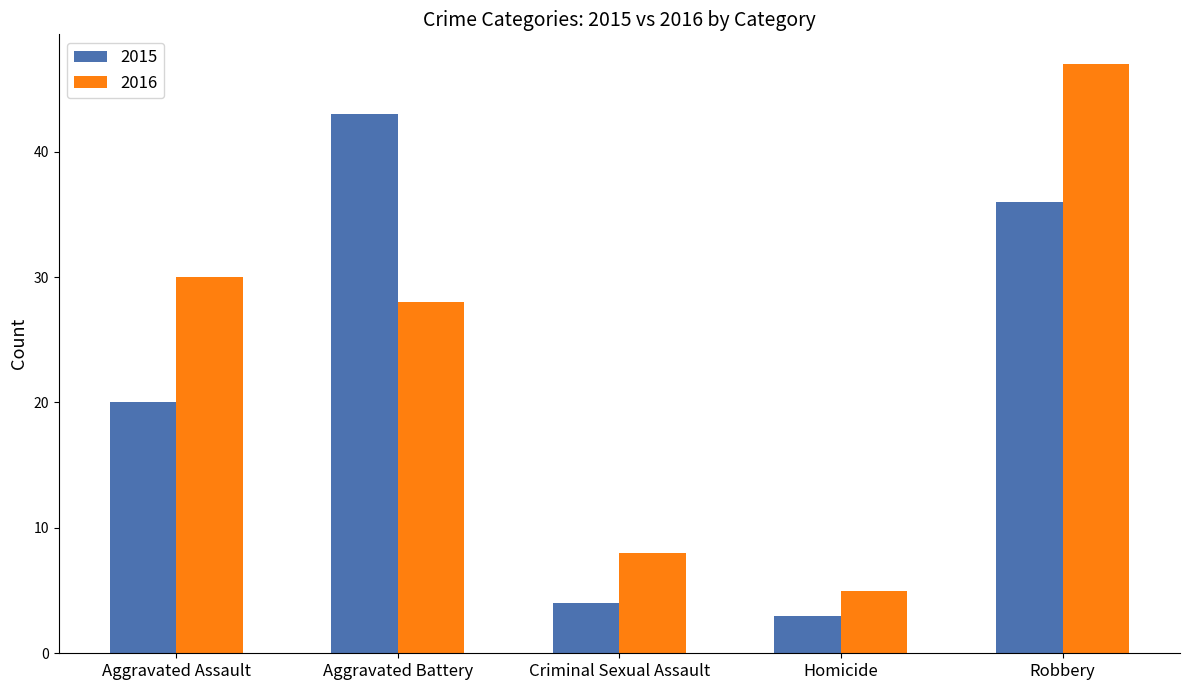

Are the bars grouped side by side (vs. stacked)?

Yes